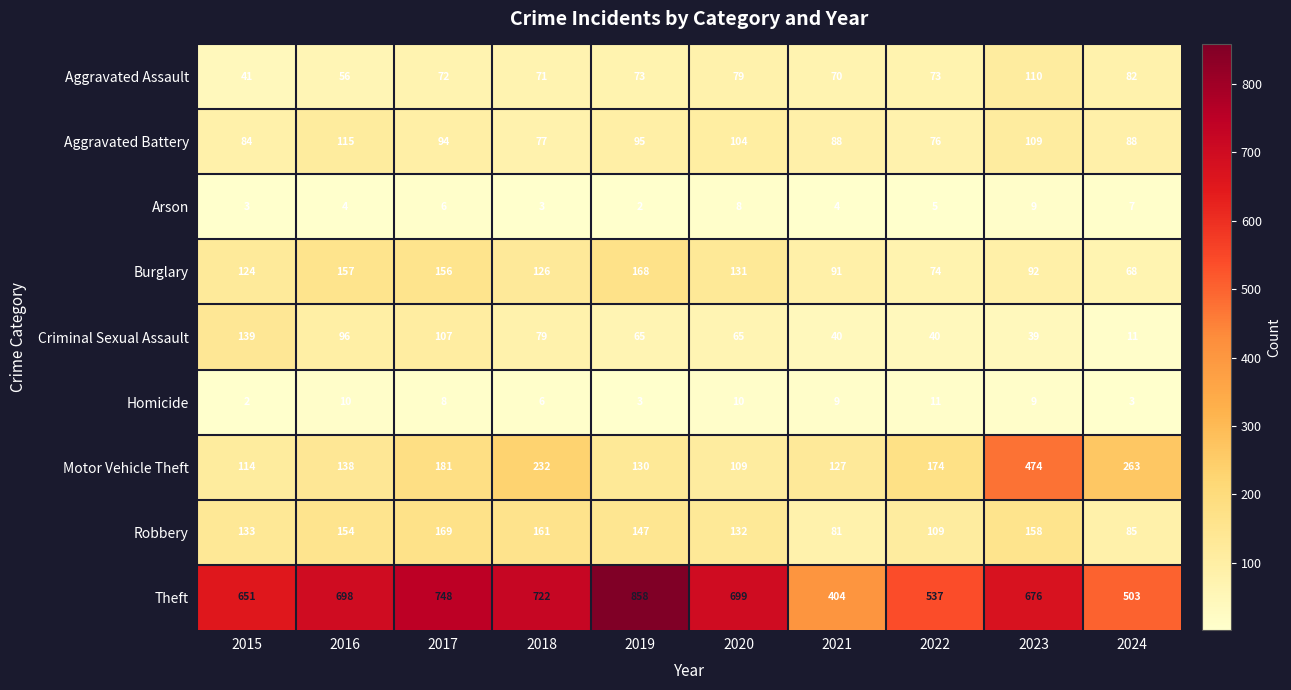

Which series has the widest spread of values?

Theft